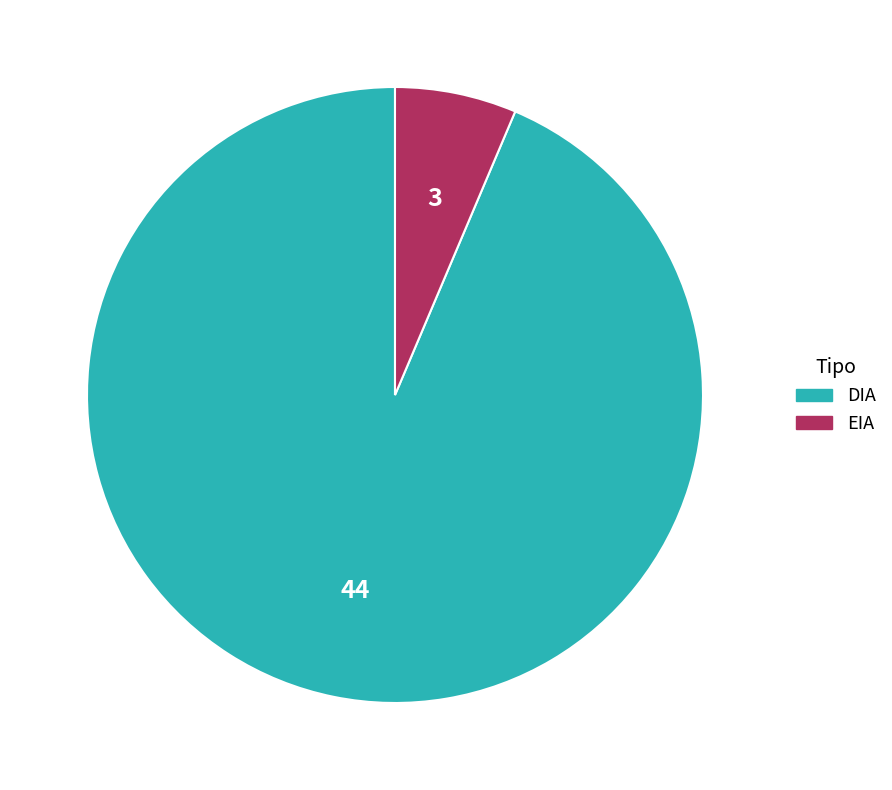

Which slice represents more than half of the pie?

DIA